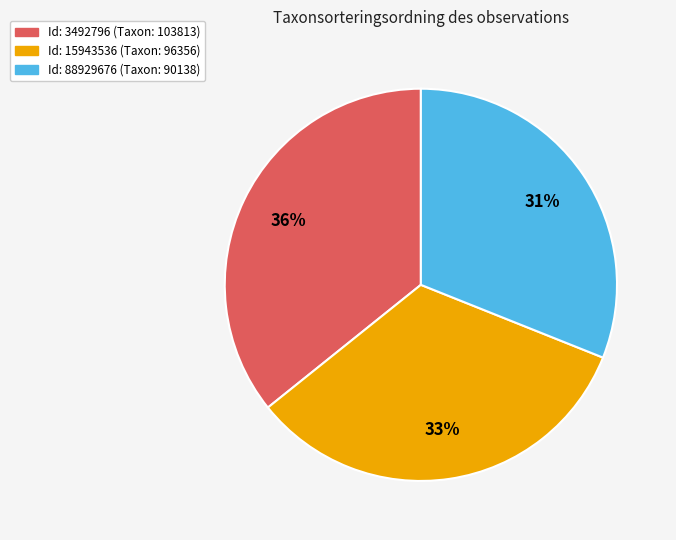

Is there a majority slice in this chart?

No